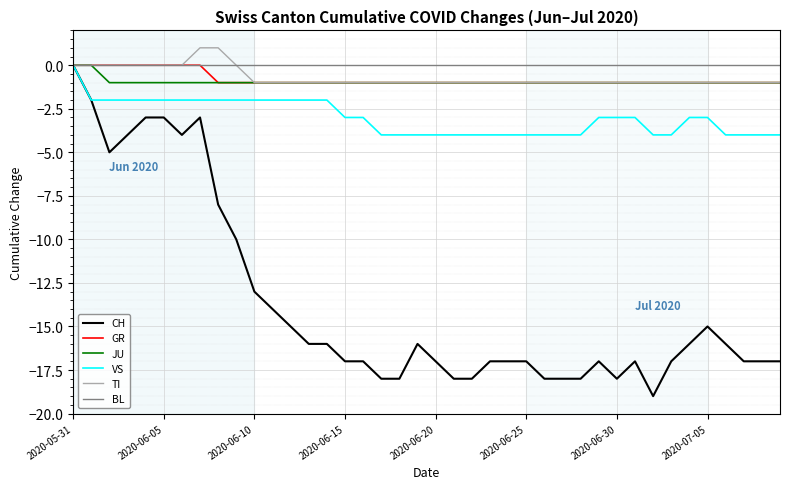

Which series has the largest range (max minus min)?

CH